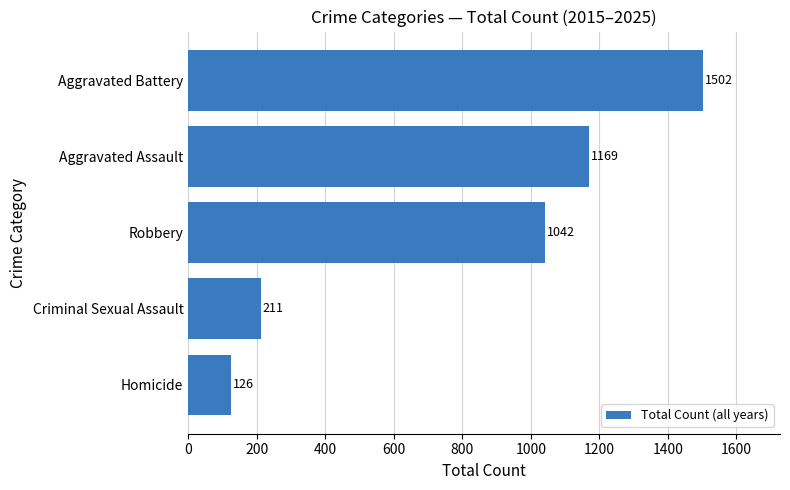

What is the greatest value displayed?

1502